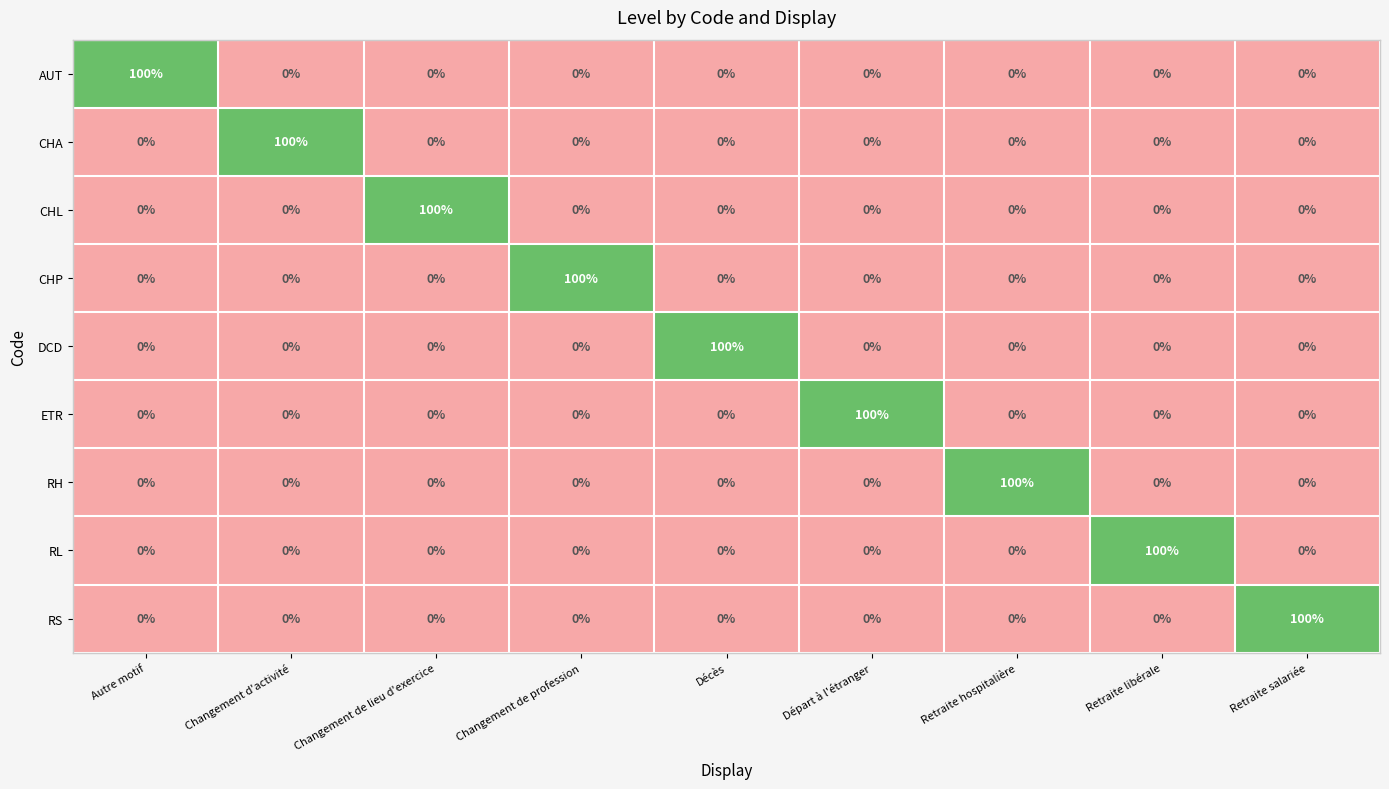

What is the spread (max minus min) of values at Changement de lieu d'exercice?

100